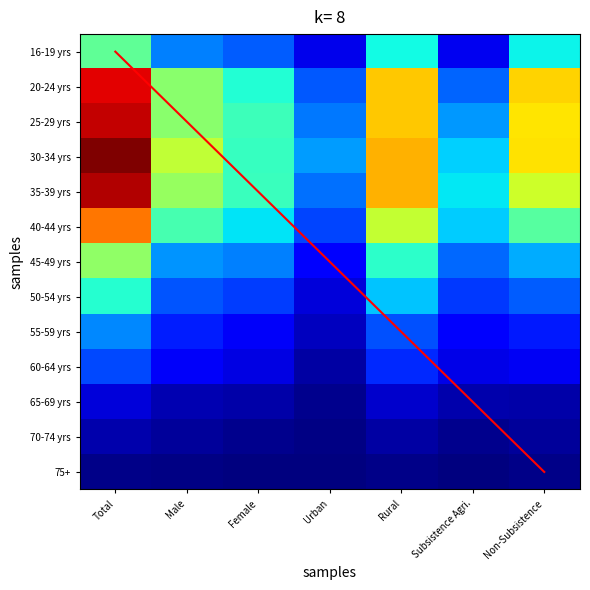

How many series are shown in this chart?

13